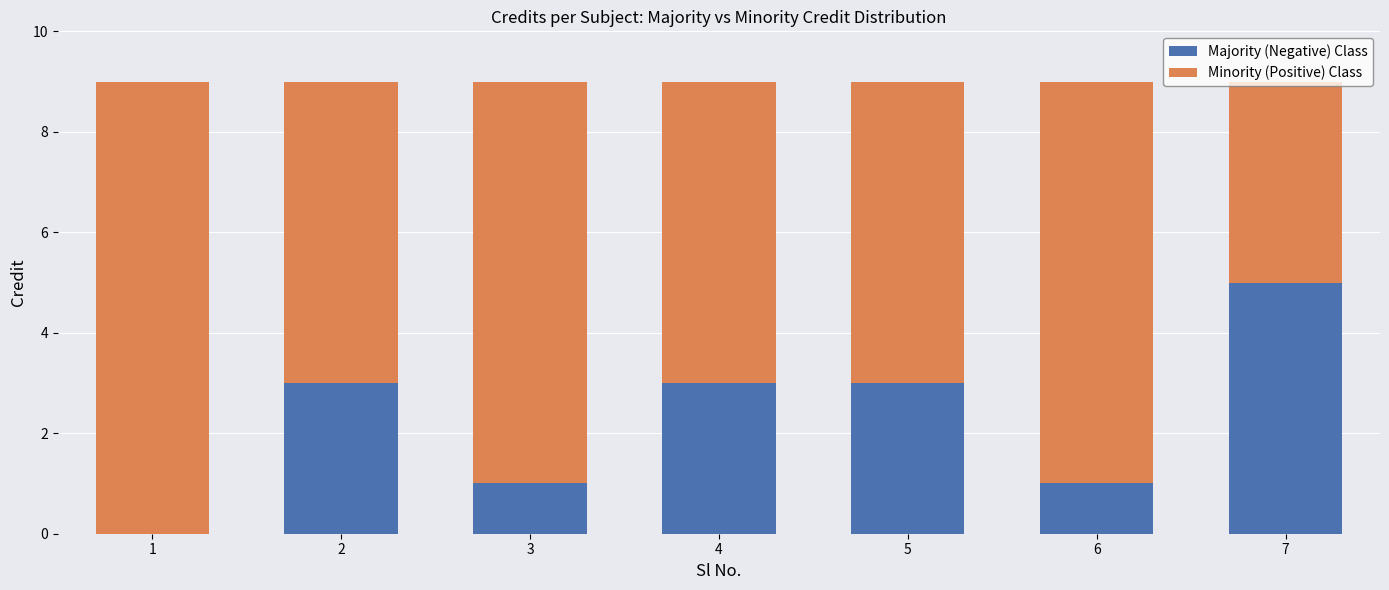

Are the bars grouped side by side (vs. stacked)?

No